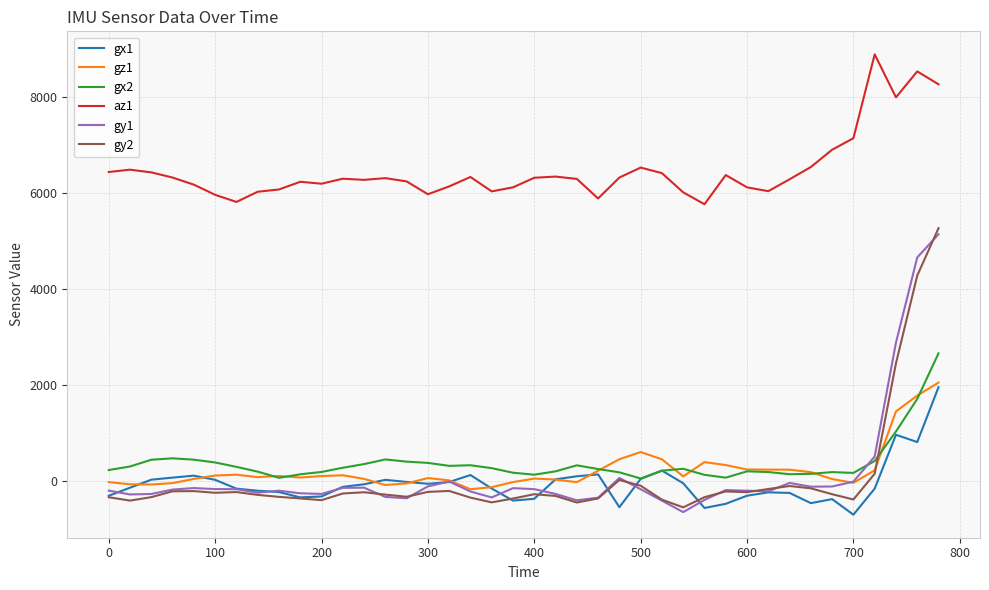

What is the minimum value shown in the chart?

-699